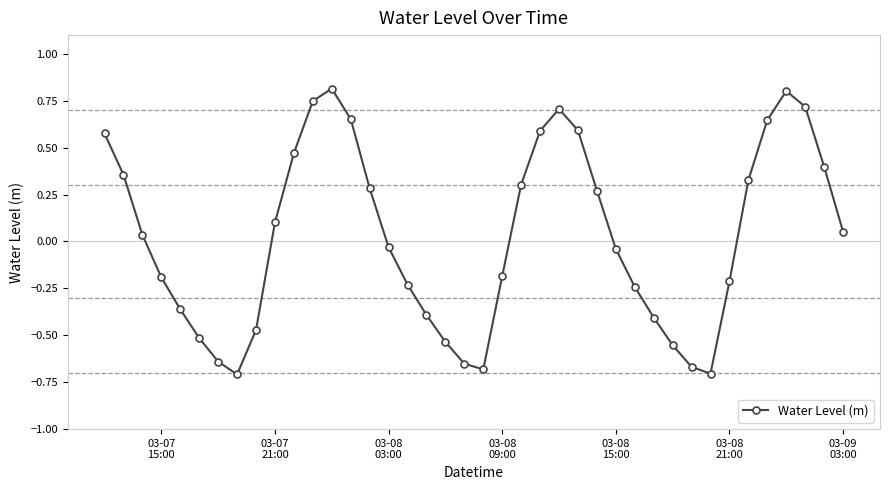

What is the greatest value displayed?

0.8